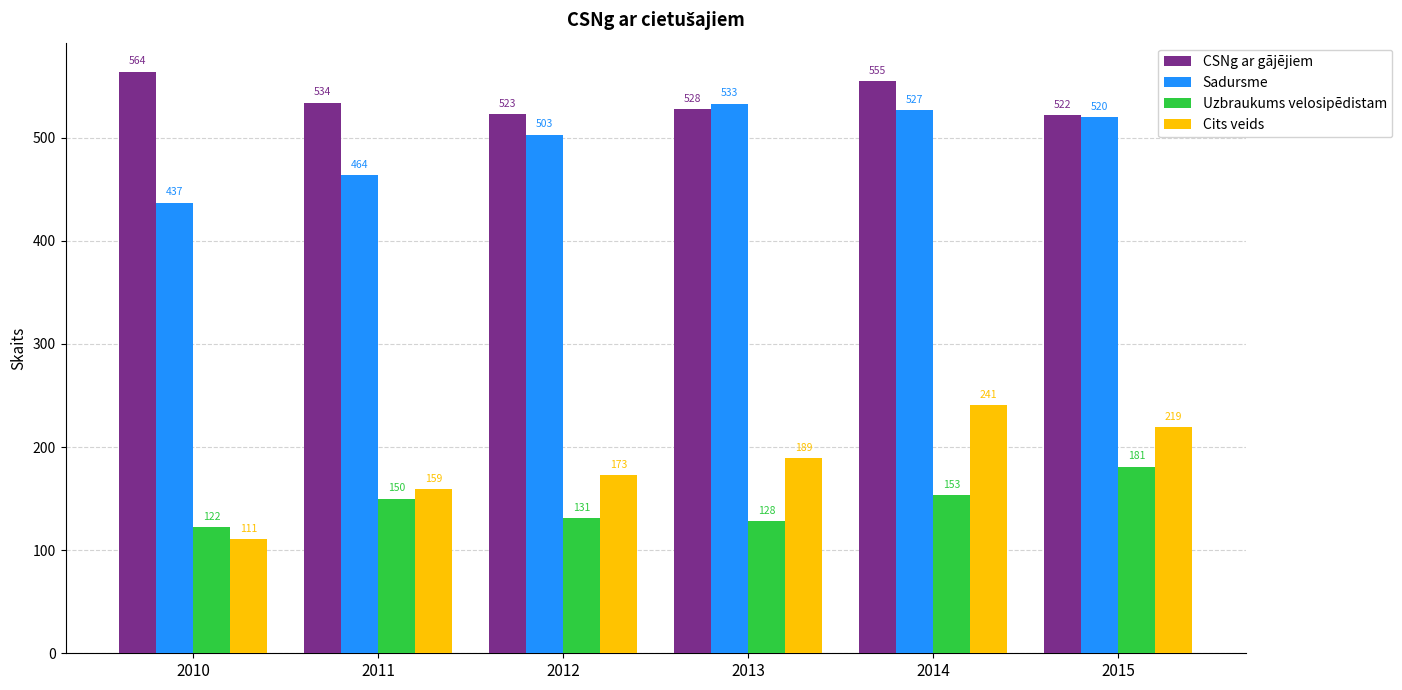

True or false: CSNg ar gājējiem has a value of 992 at 2014.

False